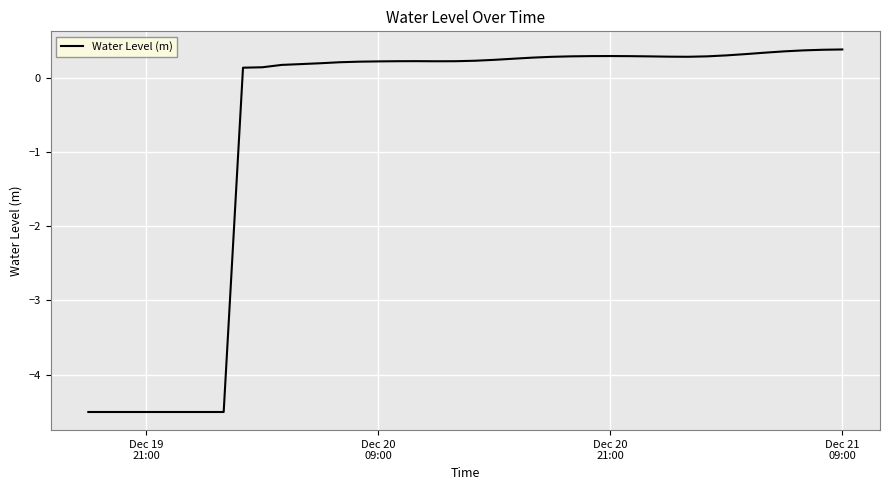

What is the greatest value displayed?

0.4